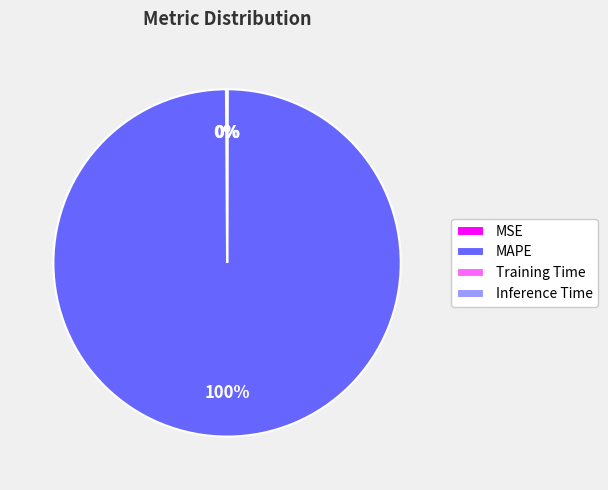

Is it true that MAPE is 100% of the pie?

True